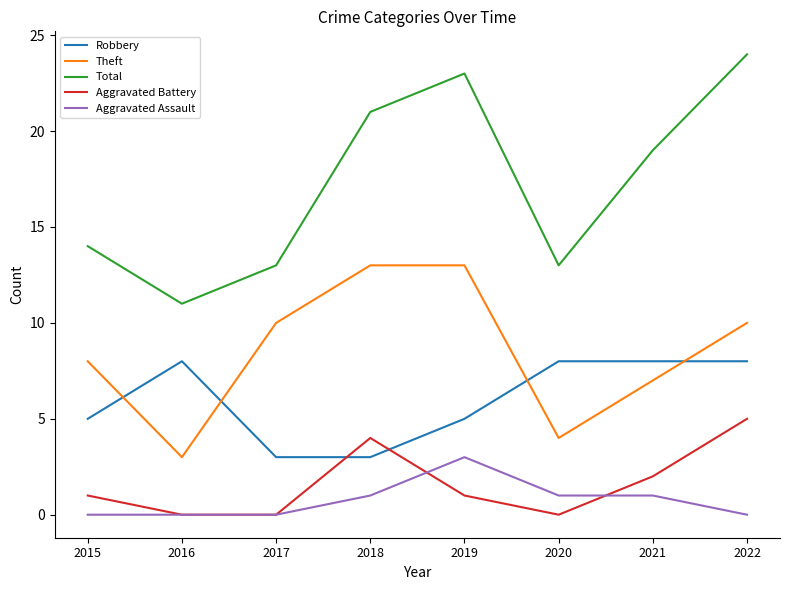

Which series has the largest total across all categories?

Total